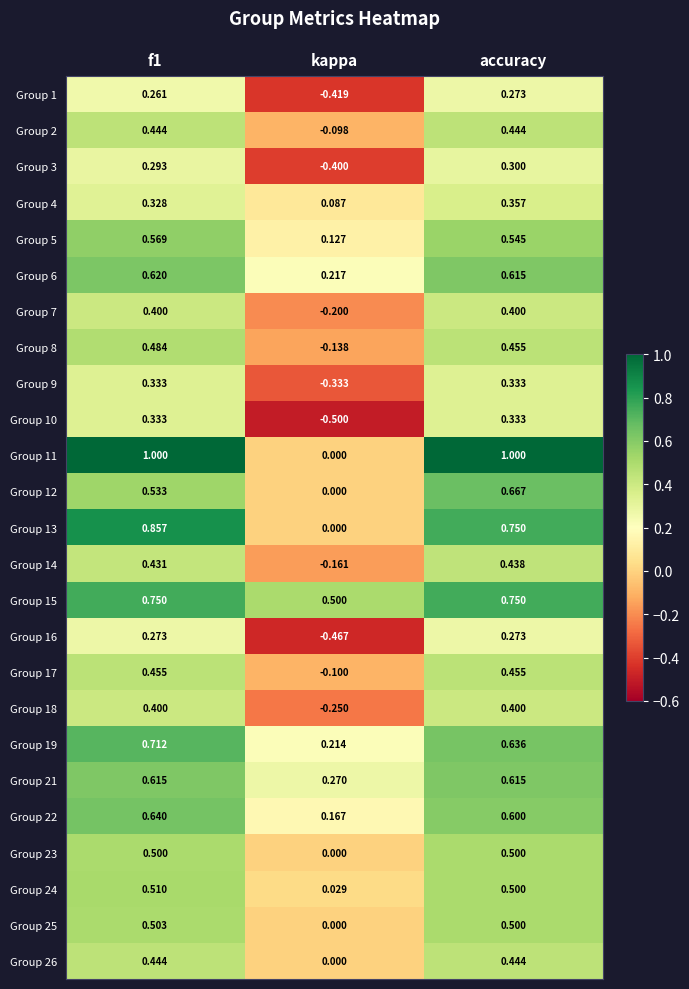

At which label is Group 18 closest to 0?

kappa